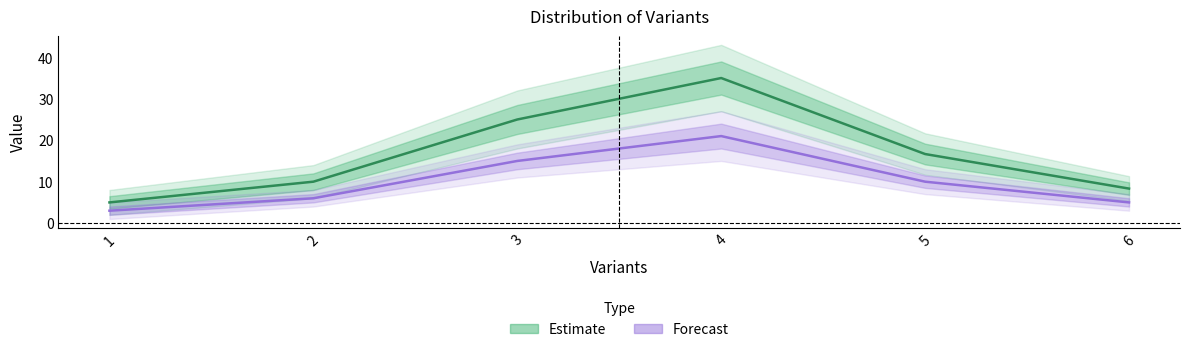

What is the total value across all series at 3?

40.0